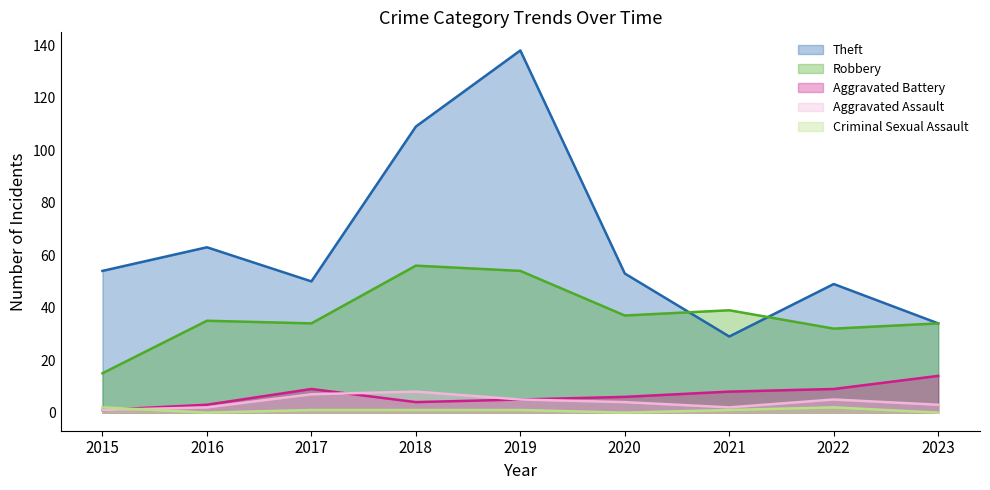

True or false: Aggravated Assault has more than 1 interior local peaks.

True